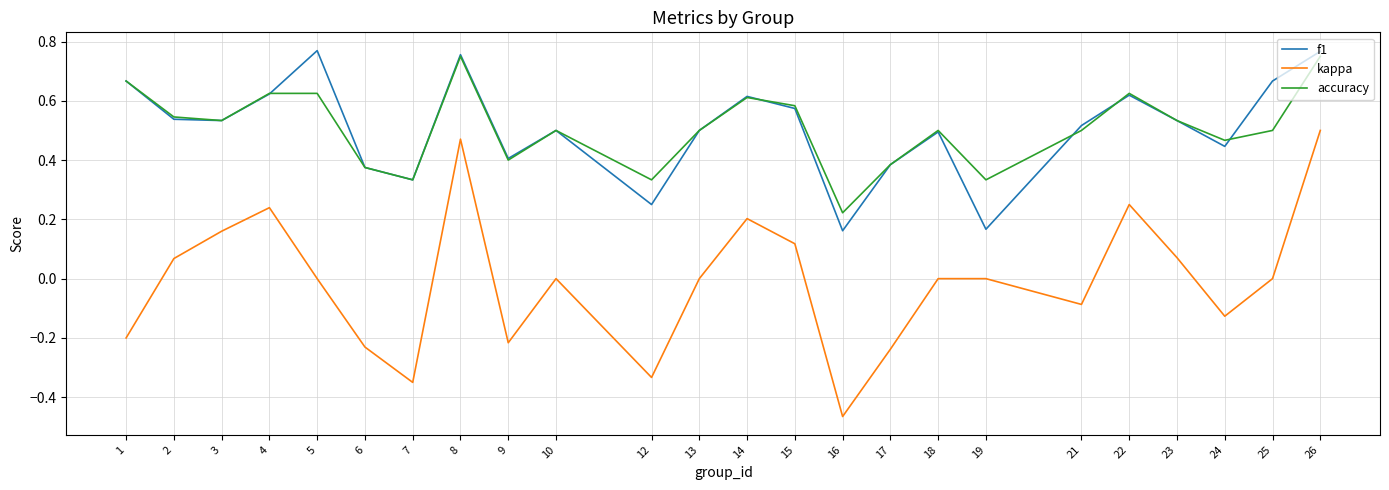

Count the number of data series in this chart.

3